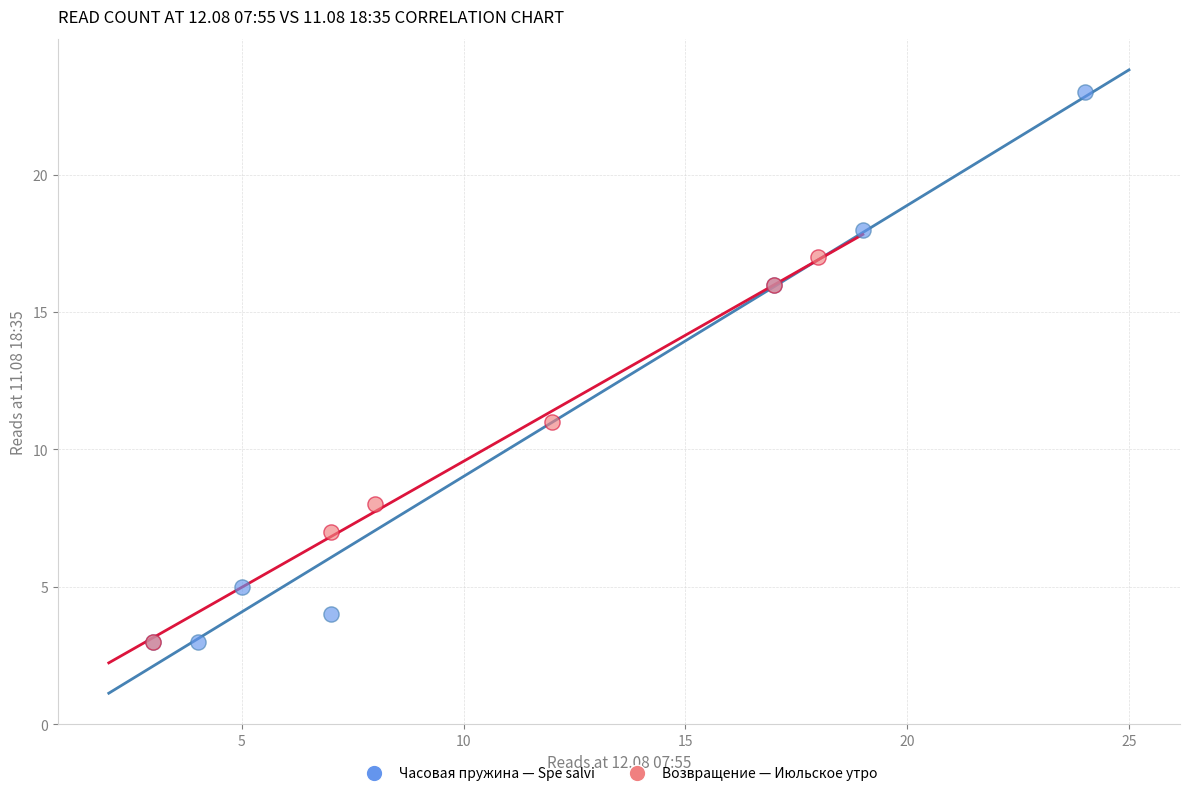

Which series has the largest Y range (max minus min)?

Часовая пружина — Spe salvi